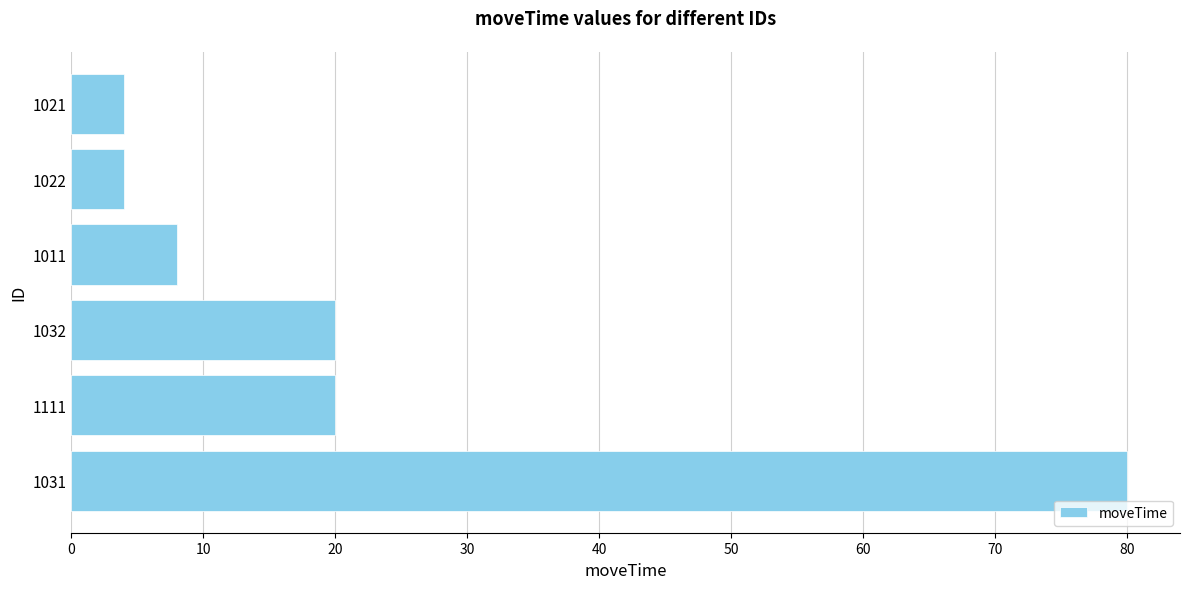

Are the bars grouped side by side (vs. stacked)?

No